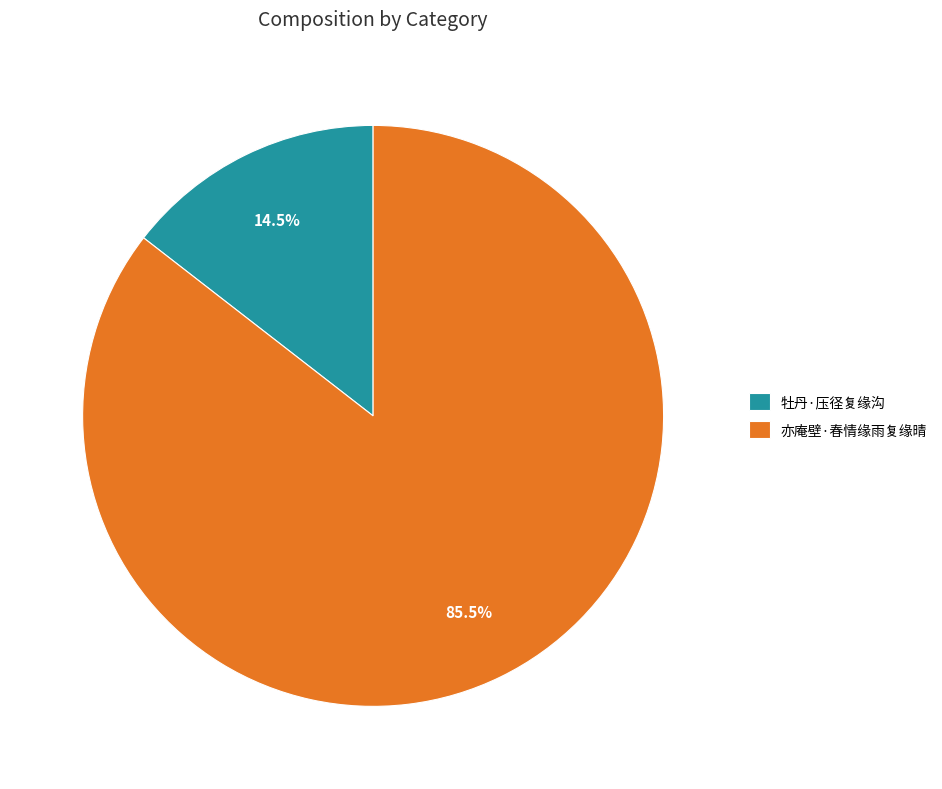

To the nearest percent, what is the combined percentage of 亦庵壁·春情缘雨复缘晴 and 牡丹·压径复缘沟?

100%